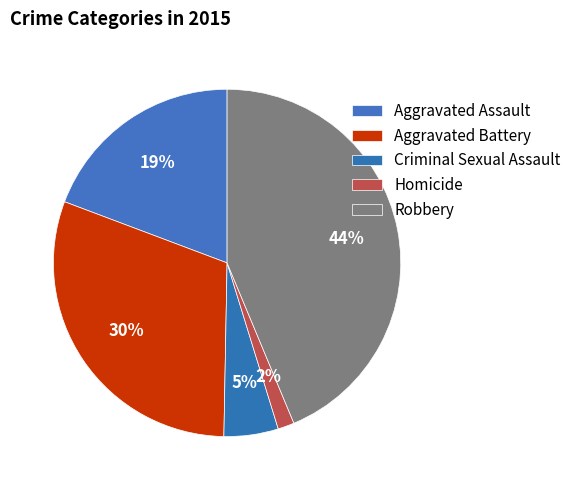

Is there a majority slice in this chart?

No